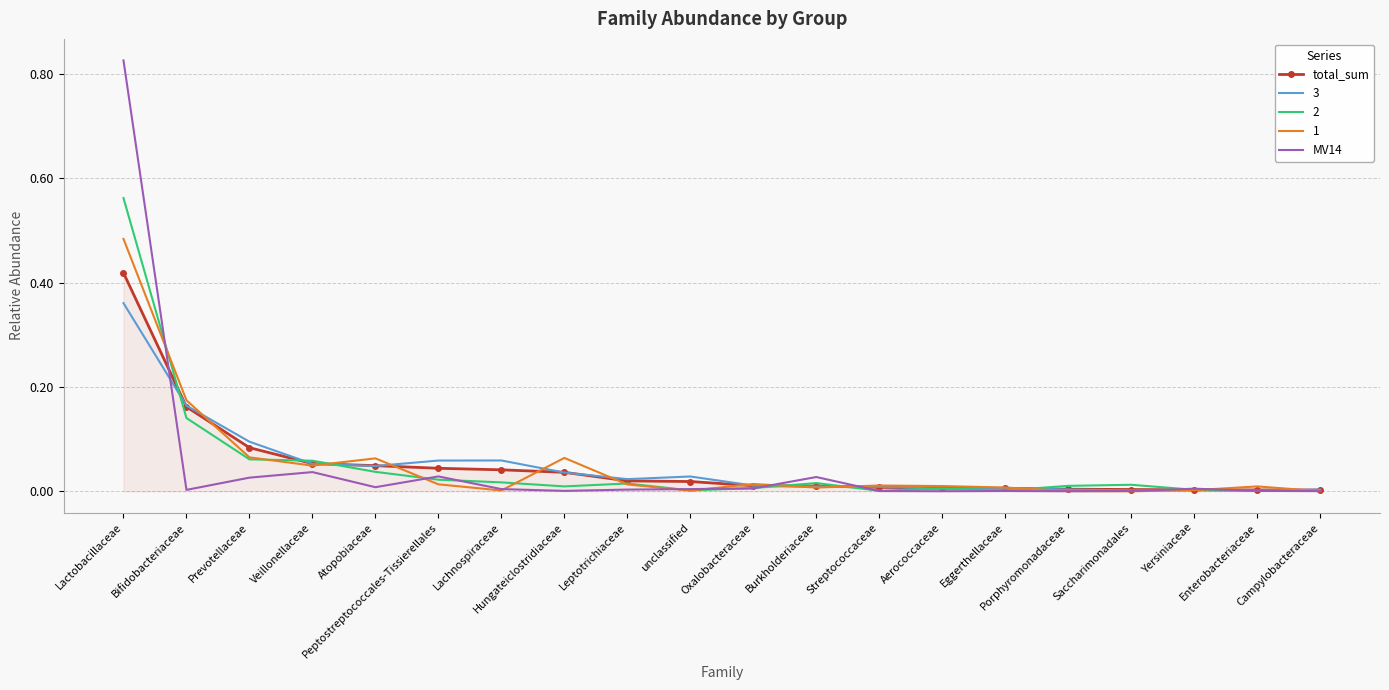

Which series has the largest range (max minus min)?

MV14